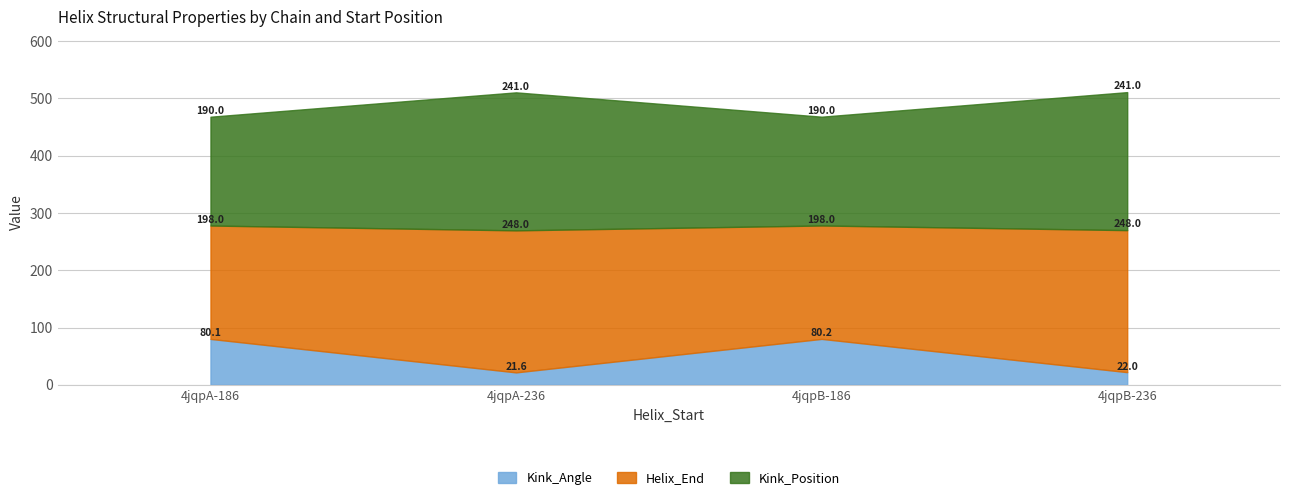

What is the difference between the highest and lowest values at 4jqpA-236?

226.4